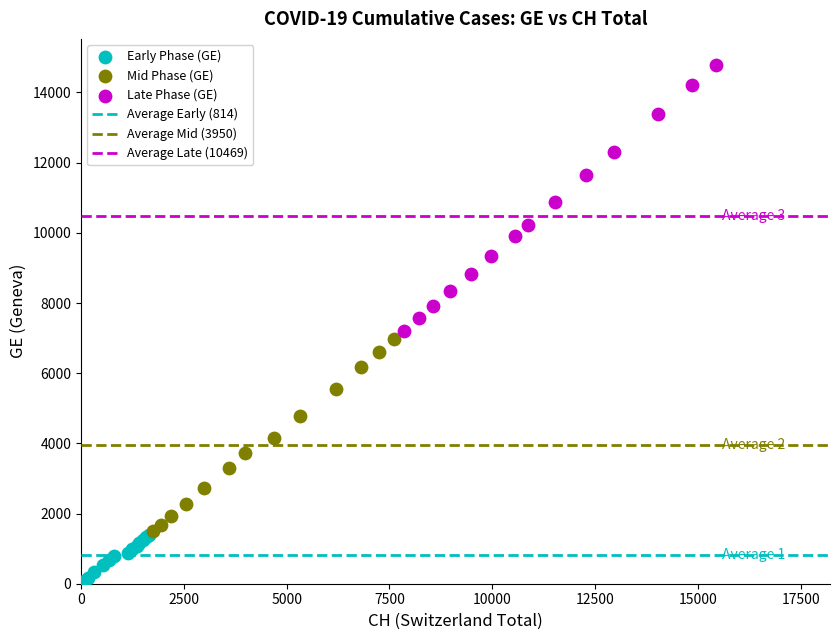

Which series contains the lowest Y value?

Early Phase (GE)